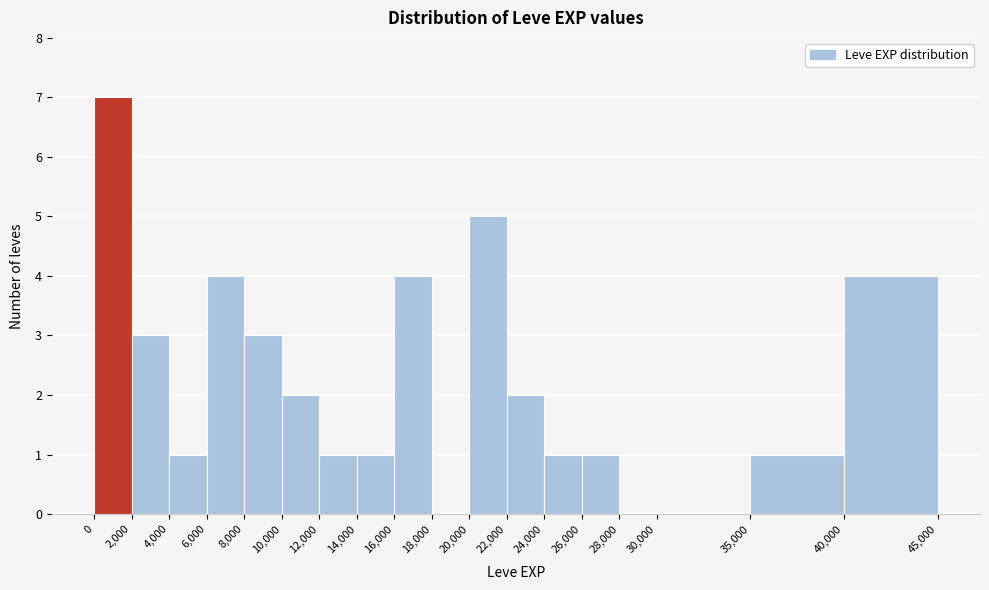

Reading left to right, transcribe this chart: for each bar, give the range it covers on the x-axis and its height. The values are not printed on the chart, so give them approximately, as read against the axis.

0 to 2,000: 7
2,000 to 4,000: 3
4,000 to 6,000: 1
6,000 to 8,000: 4
8,000 to 10,000: 3
10,000 to 12,000: 2
12,000 to 14,000: 1
14,000 to 16,000: 1
16,000 to 18,000: 4
18,000 to 20,000: 0
20,000 to 22,000: 5
22,000 to 24,000: 2
24,000 to 26,000: 1
26,000 to 28,000: 1
28,000 to 30,000: 0
30,000 to 35,000: 0
35,000 to 40,000: 1
40,000 to 45,000: 4